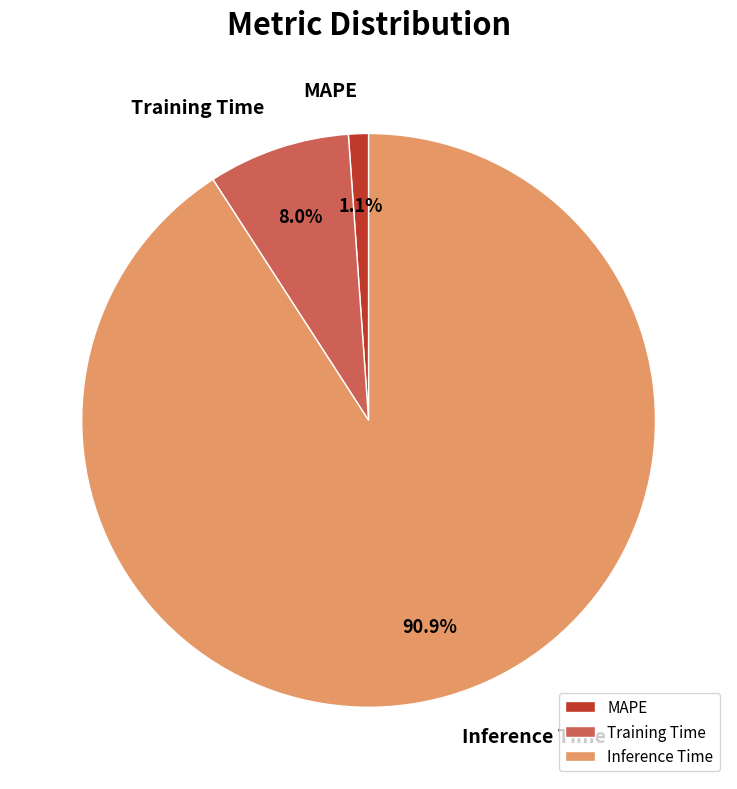

What is the smallest slice in the pie chart?

MAPE